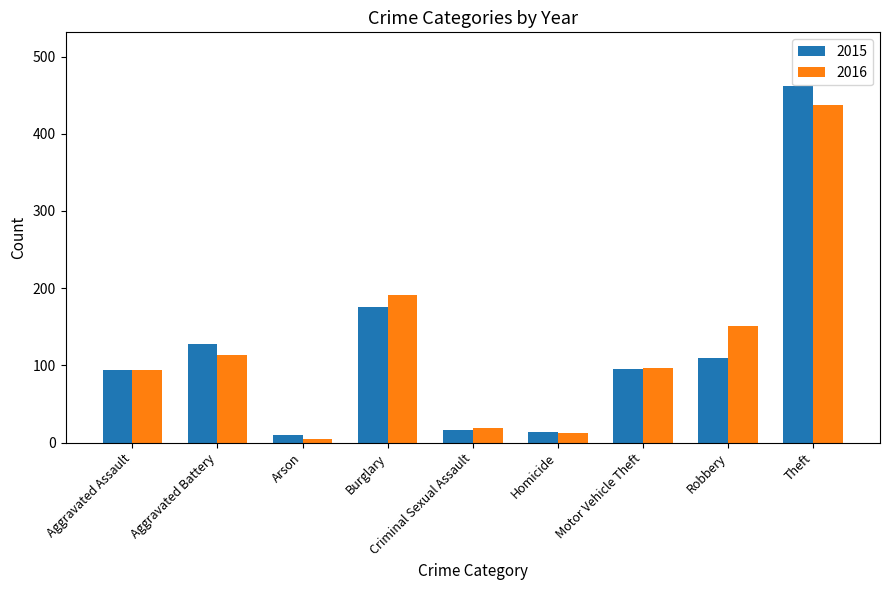

What is the difference between the maximum and minimum values in the 2015 series?

452